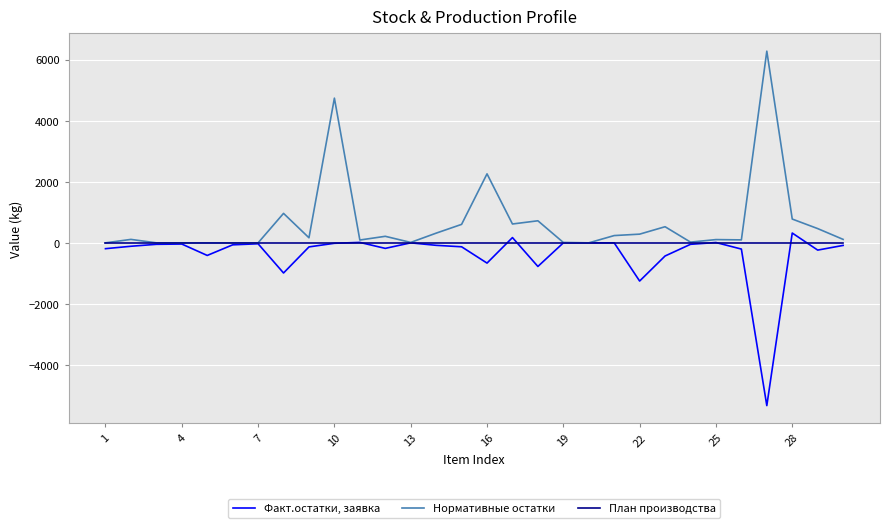

Rank the series by their maximum value, from lowest to highest.

План производства, Факт.остатки, заявка, Нормативные остатки